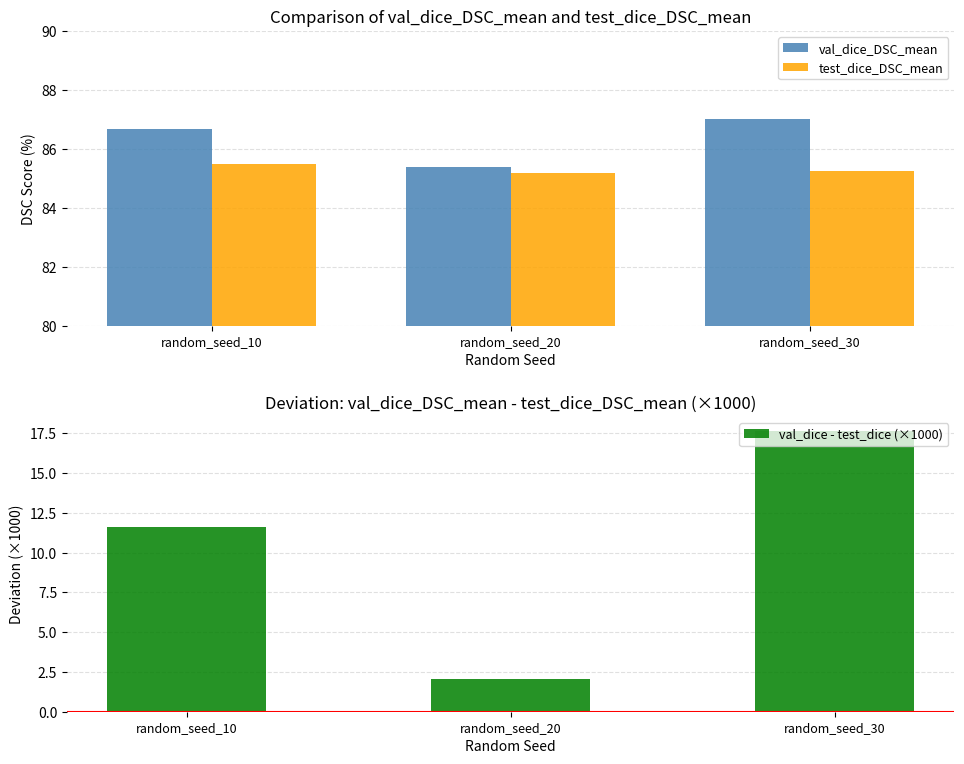

At how many categories does at least one series exceed 78?

3